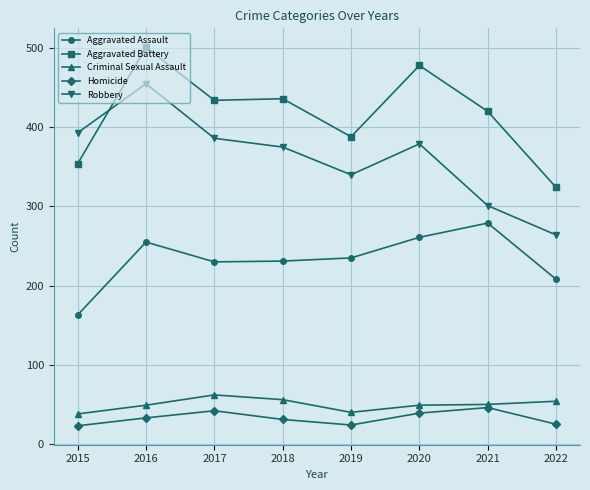

What is the average value of the Criminal Sexual Assault series?

50